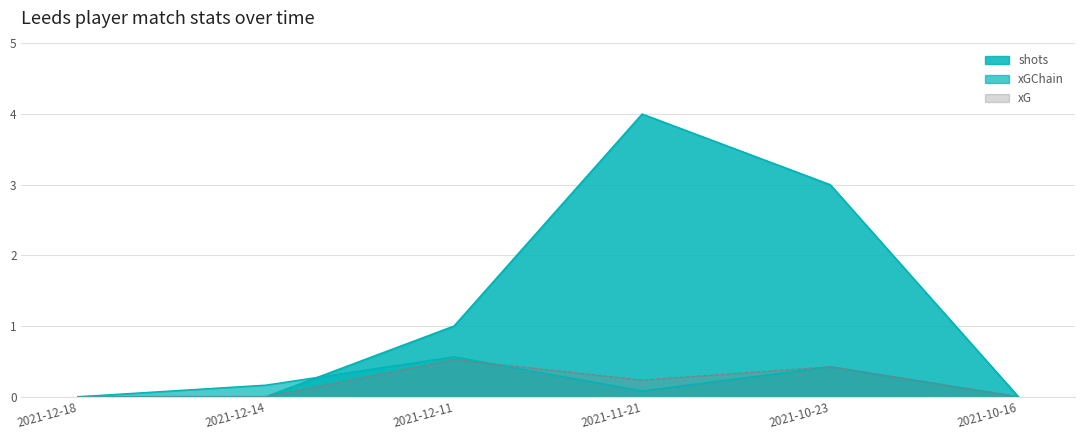

Count the xG values in the range 0 to 1.

6